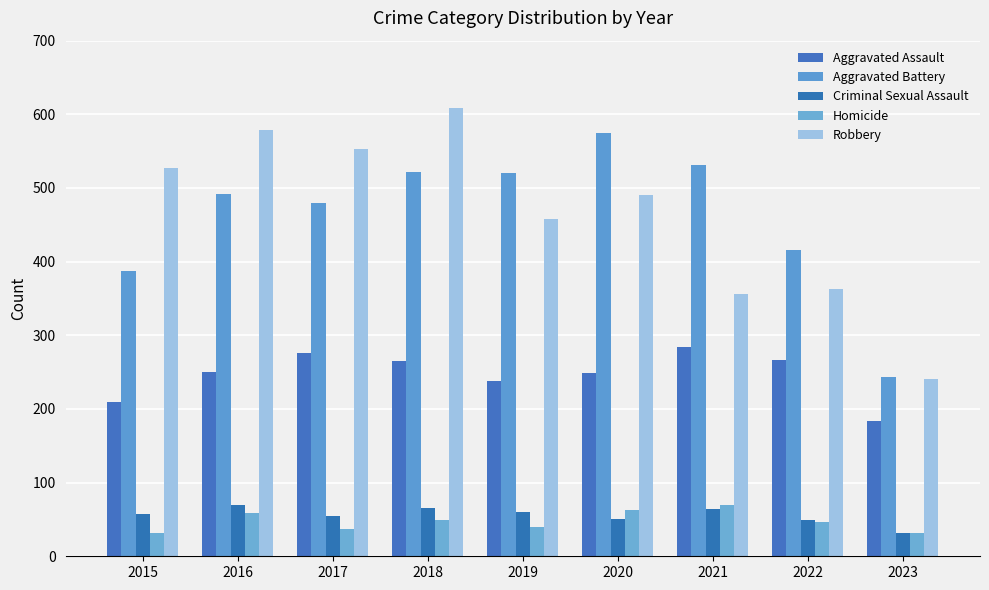

How many categories are shown in the chart?

9